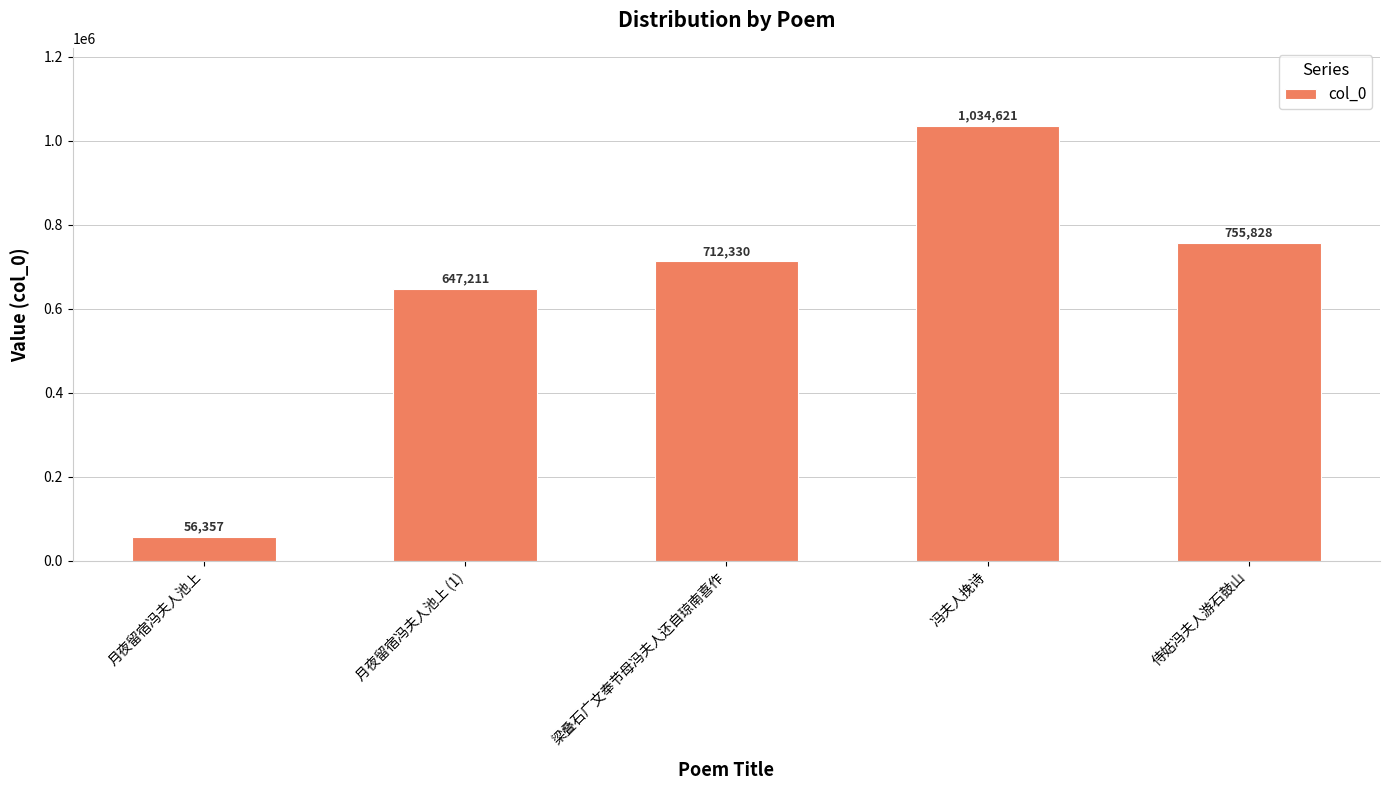

What is the label of the 5th bar from the left?

侍姑冯夫人游石鼓山